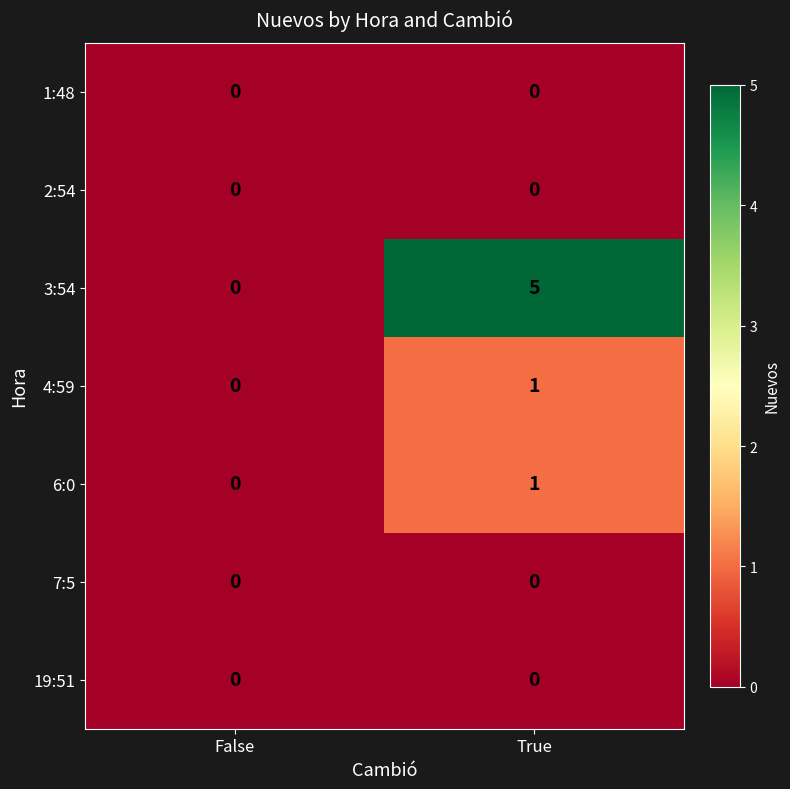

What is the greatest value displayed?

5